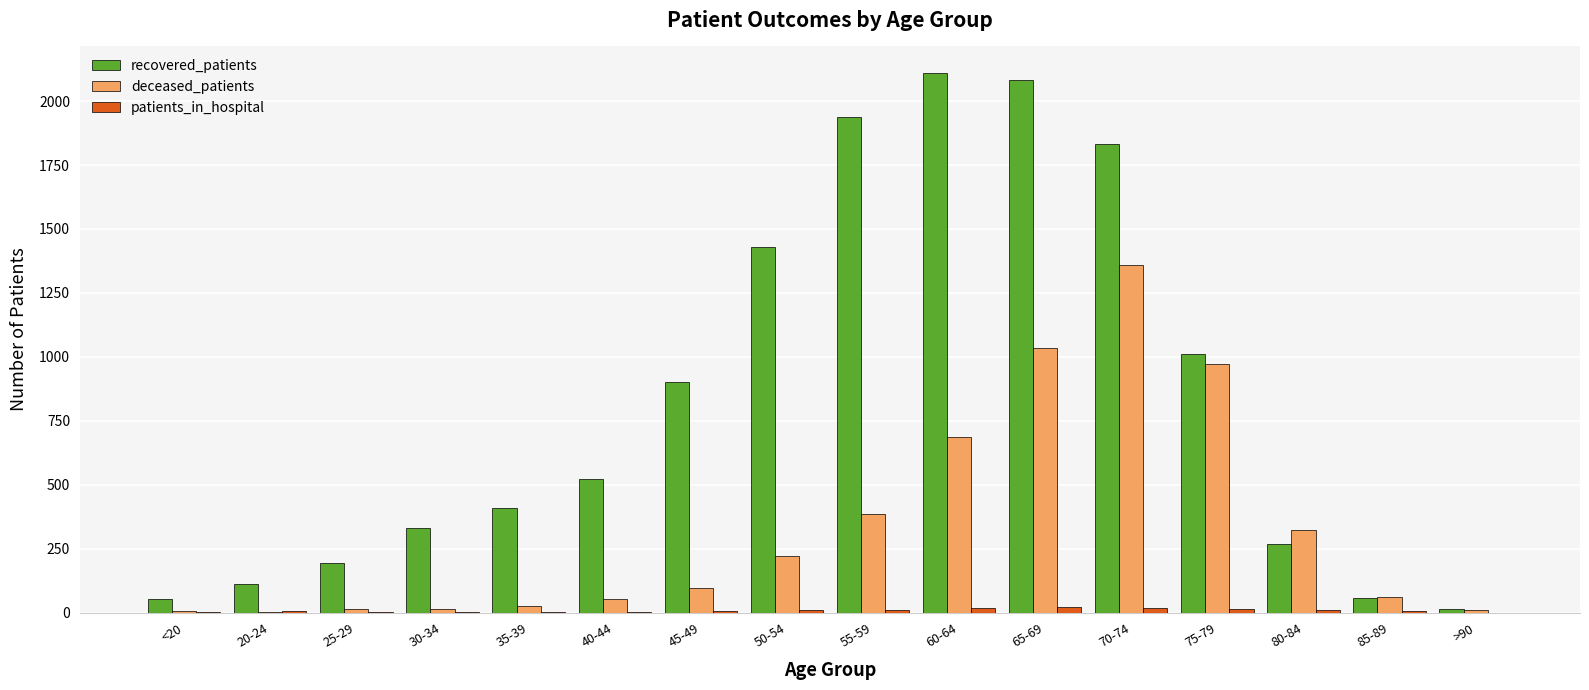

Which series changed the most between 25-29 and 40-44?

recovered_patients